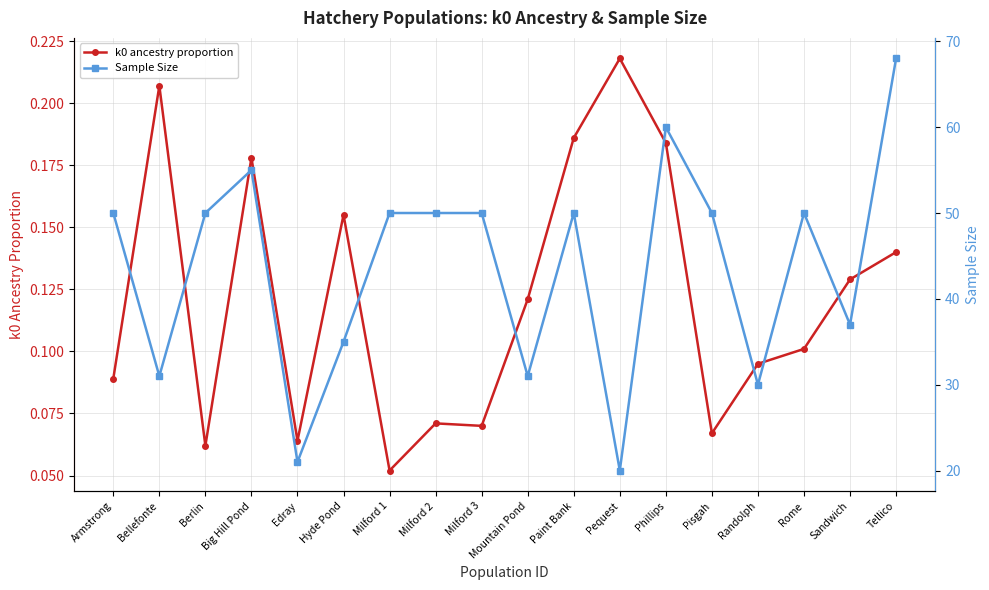

True or false: Sample Size and k0 ancestry proportion cross at least once.

False